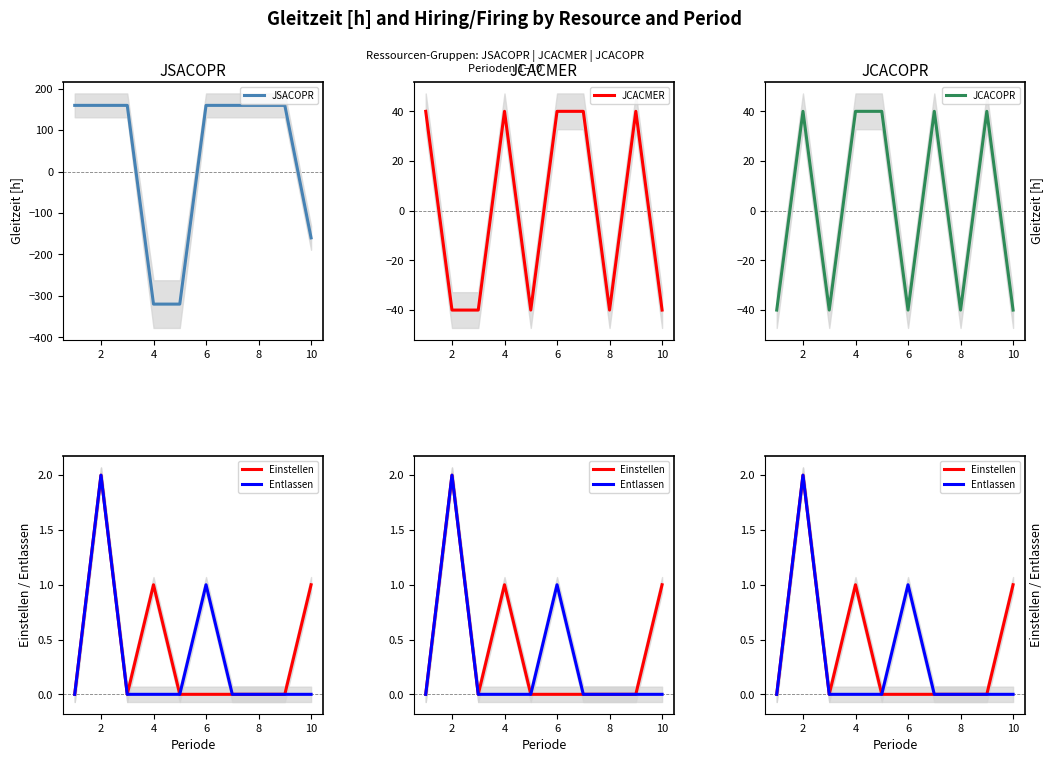

How many lines are shown in the chart?

5